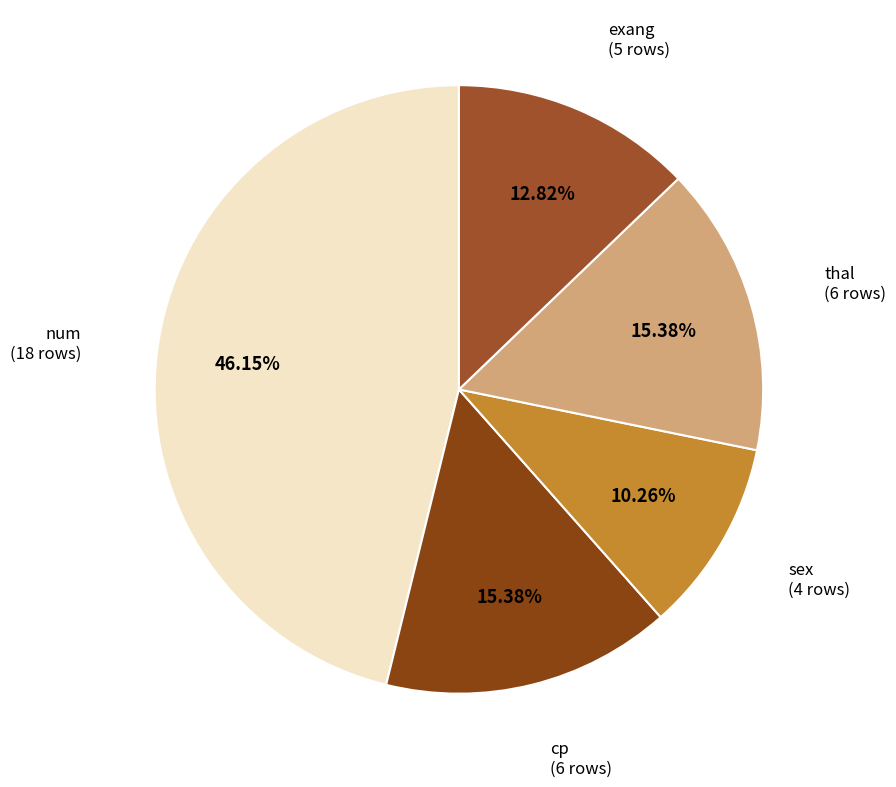

What percentage is the thal slice, to the nearest percent?

15%